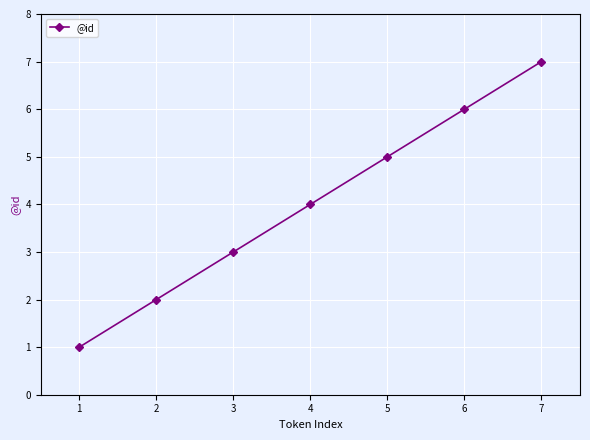

At which category does the chart reach its peak across all series?

7